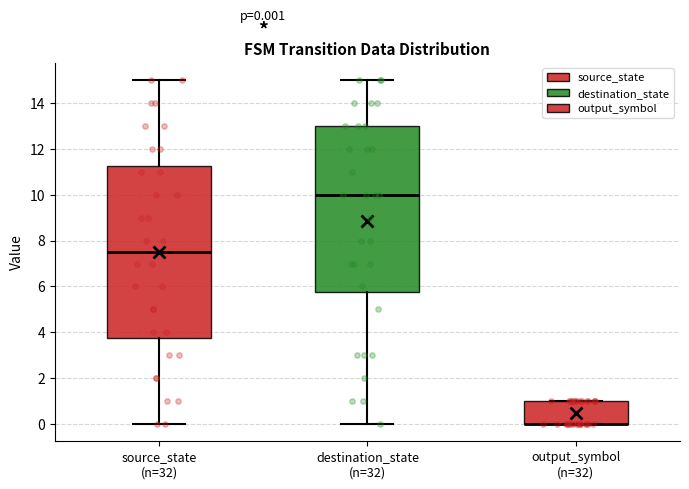

Comparing the boxes themselves (not the whiskers), which one is the tallest?

source_state (n=32)